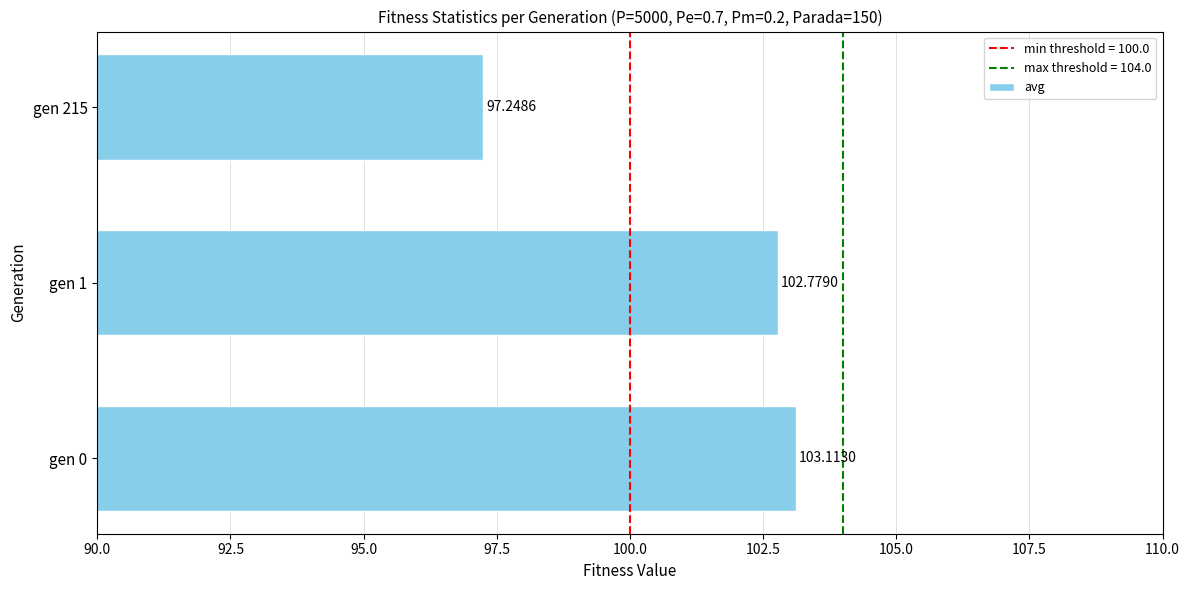

Which category has the lowest value across all series?

gen 215